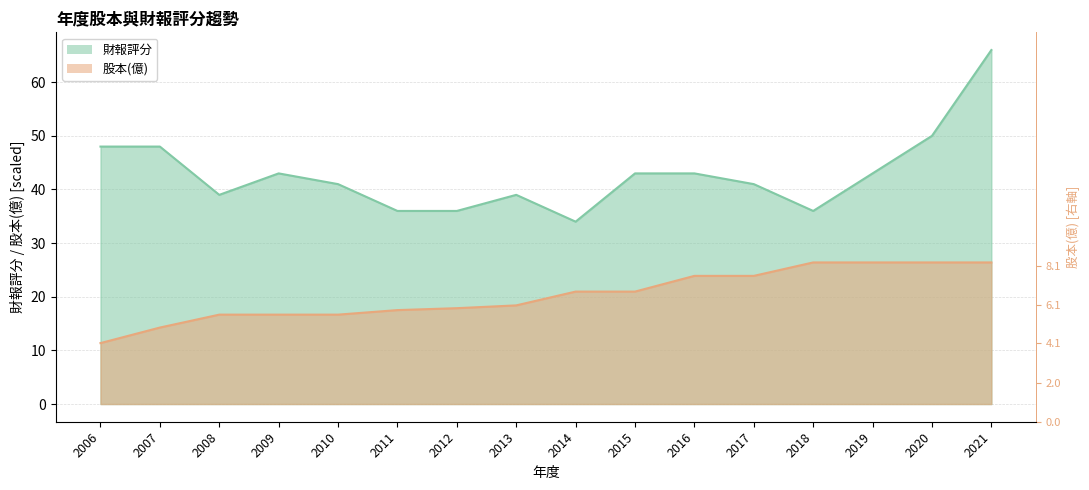

What are all the series names shown in the legend?

股本(億), 財報評分